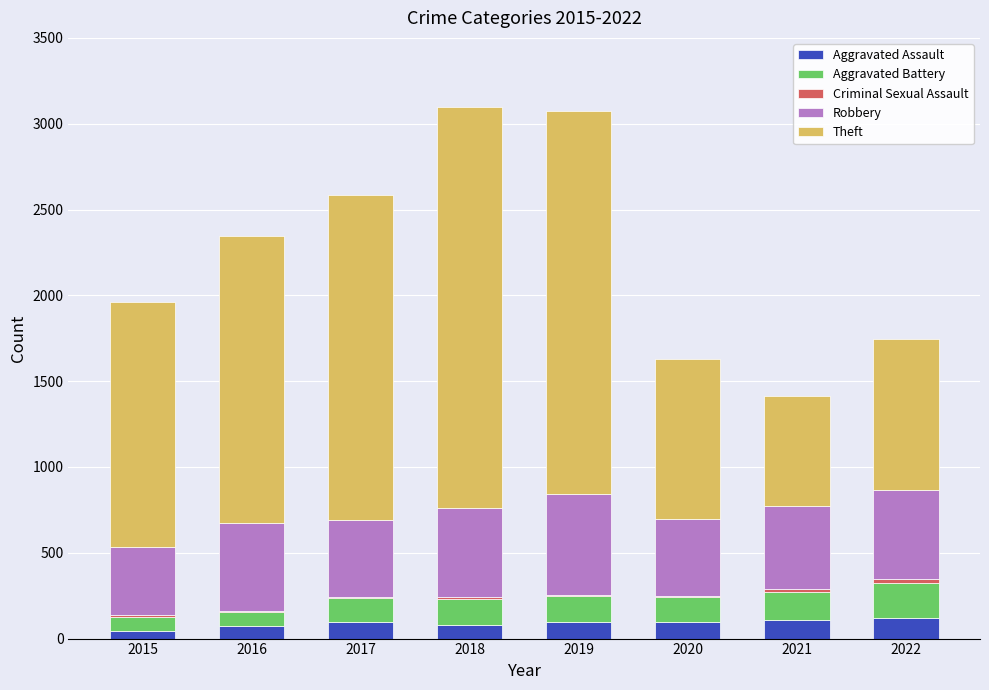

What is the highest value of the Aggravated Assault series?

121